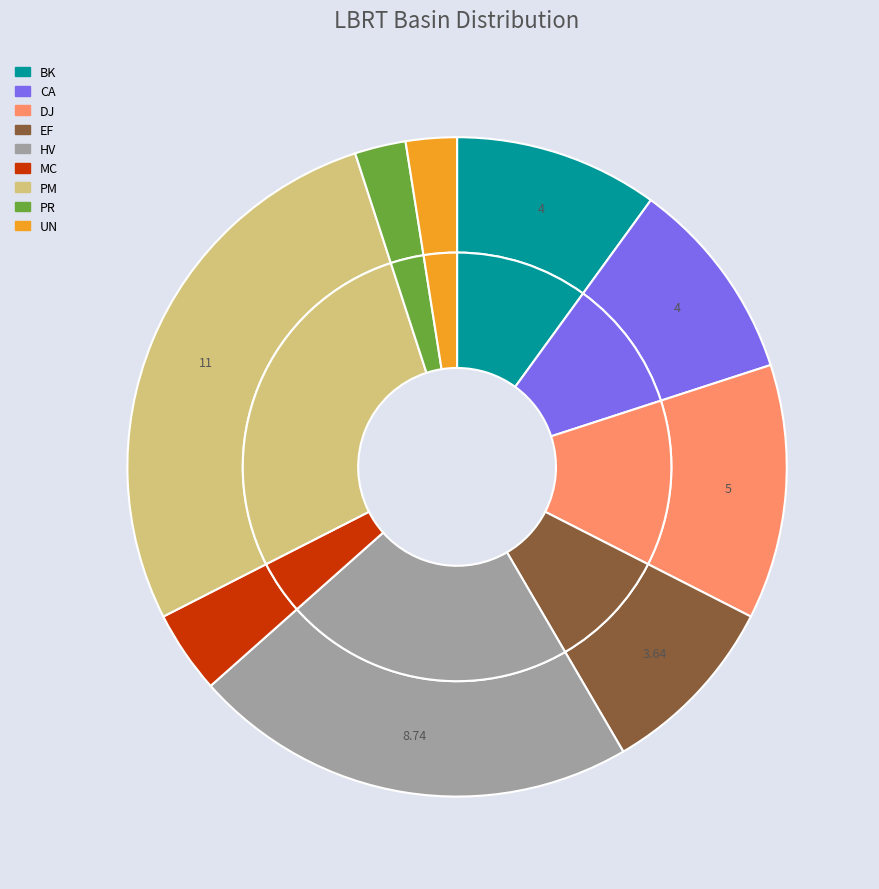

How many segments does this pie chart have?

9